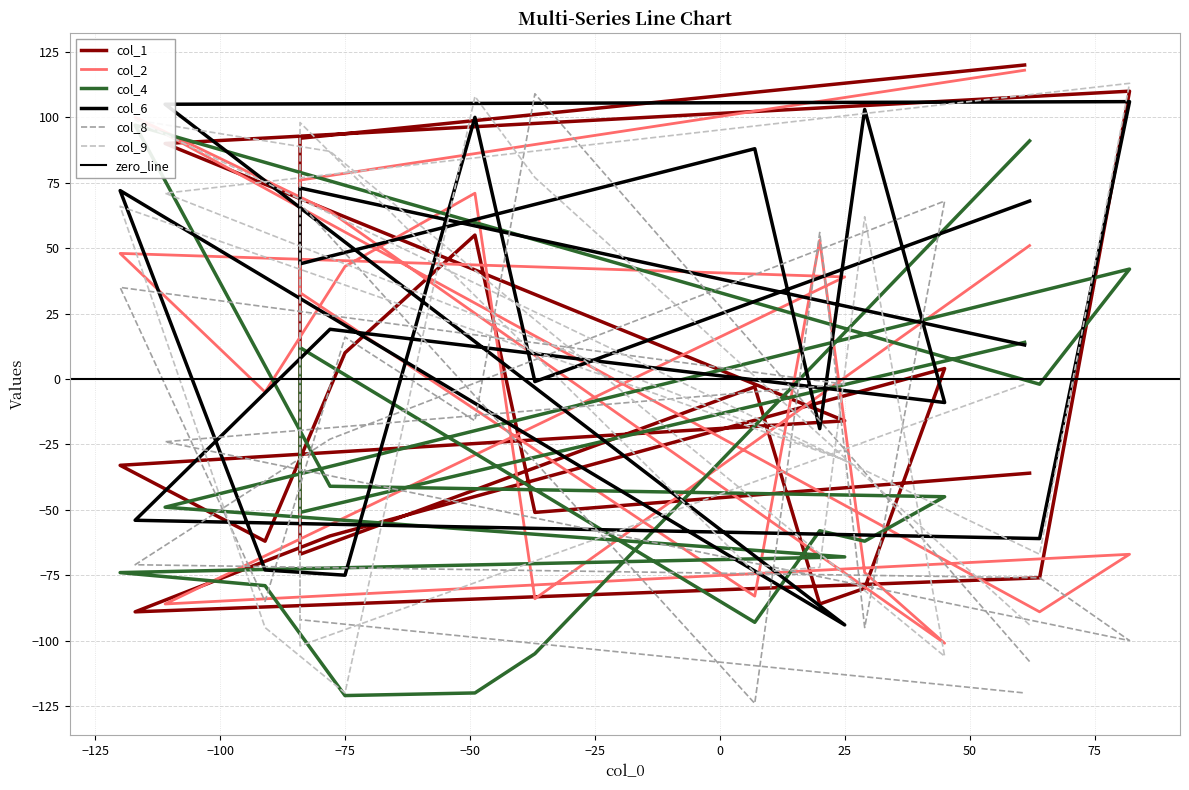

What is the greatest value displayed?

120